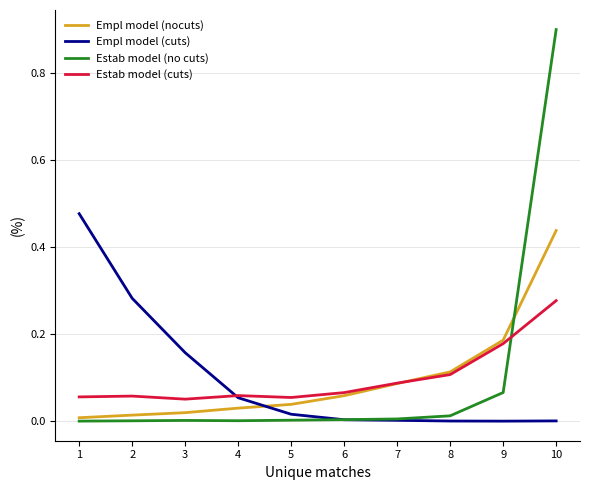

Which series ends up on top after the final intersection of Estab model (no cuts) and Empl model (nocuts)?

Estab model (no cuts)